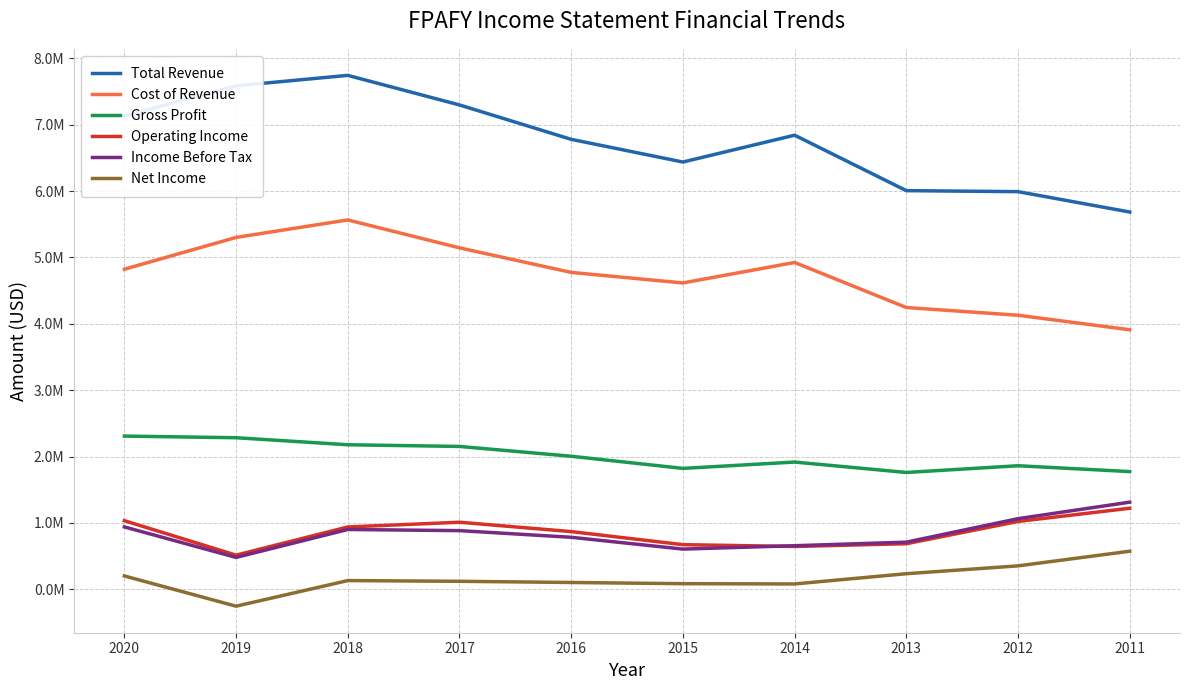

Which series has the widest spread of values?

Total Revenue